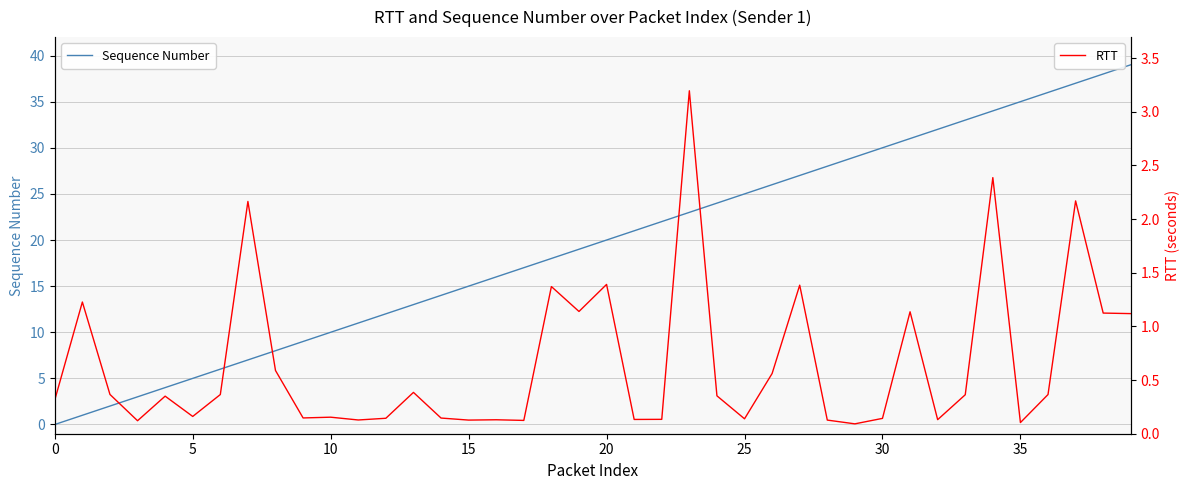

What is the highest value of the RTT series?

3.2